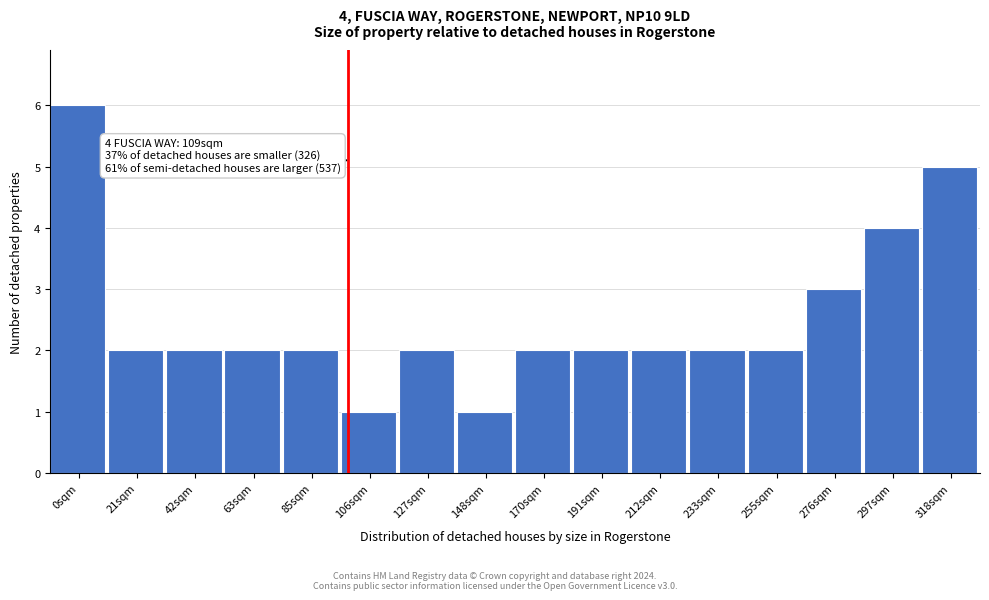

Reading right to left, transcribe all the data shown in this chart.

318sqm=5	297sqm=4	276sqm=3	255sqm=2	233sqm=2	212sqm=2	191sqm=2	170sqm=2	148sqm=1	127sqm=2	106sqm=1	85sqm=2	63sqm=2	42sqm=2	21sqm=2	0sqm=6